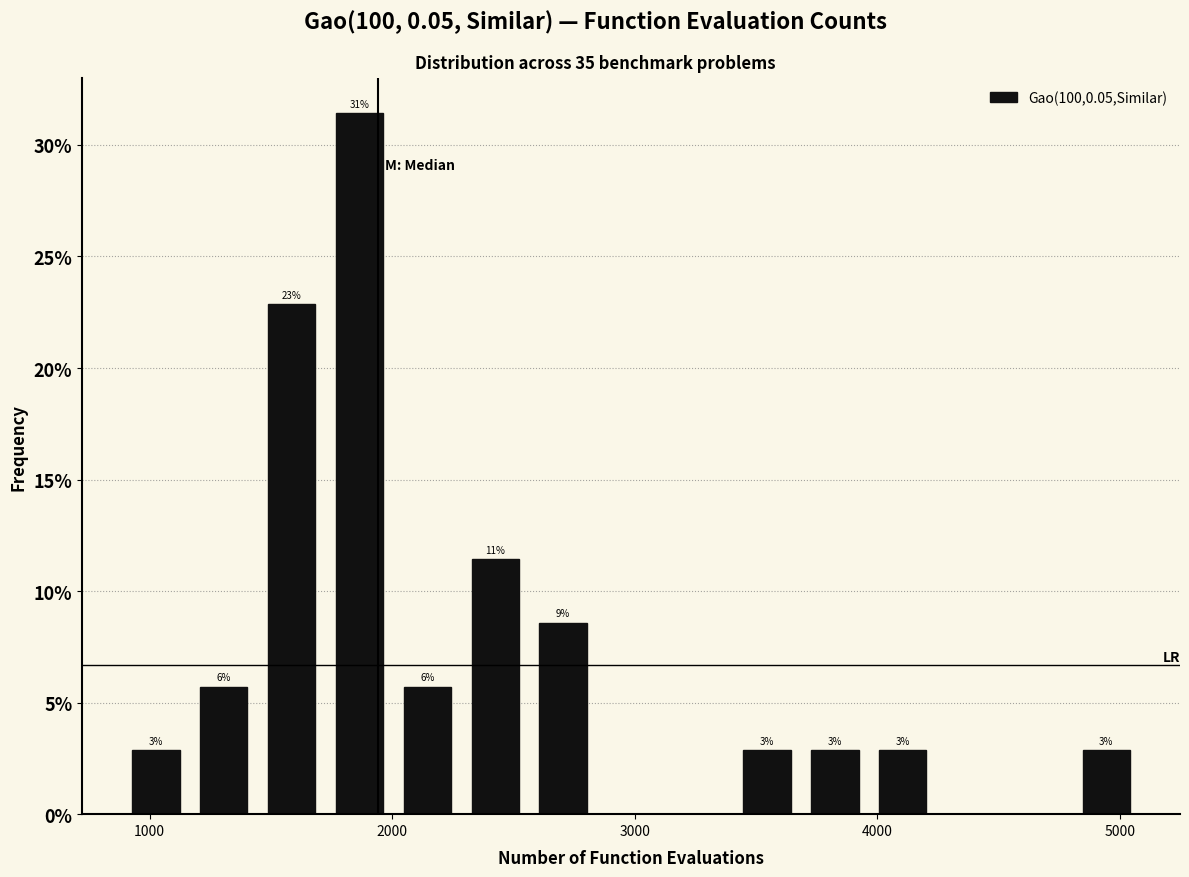

Around what value on the x-axis is the tallest bar? Give the approximate position of its centre, as read against the axis.

1900